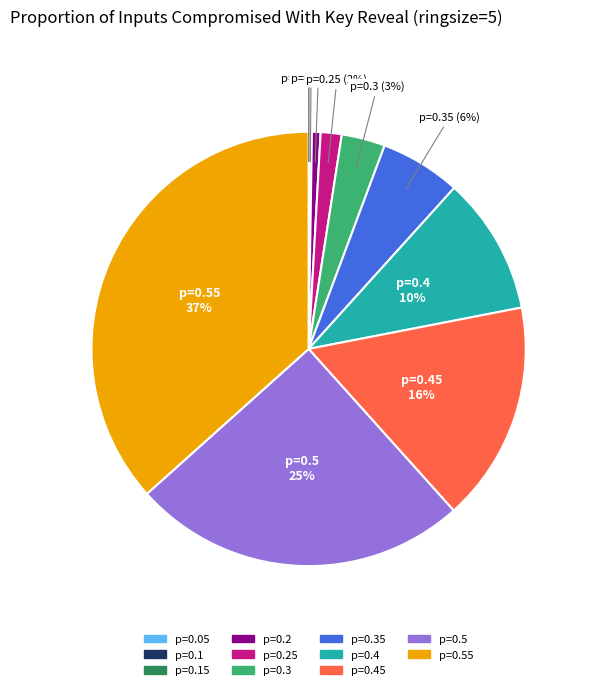

To the nearest percent, what is the average slice percentage?

9%